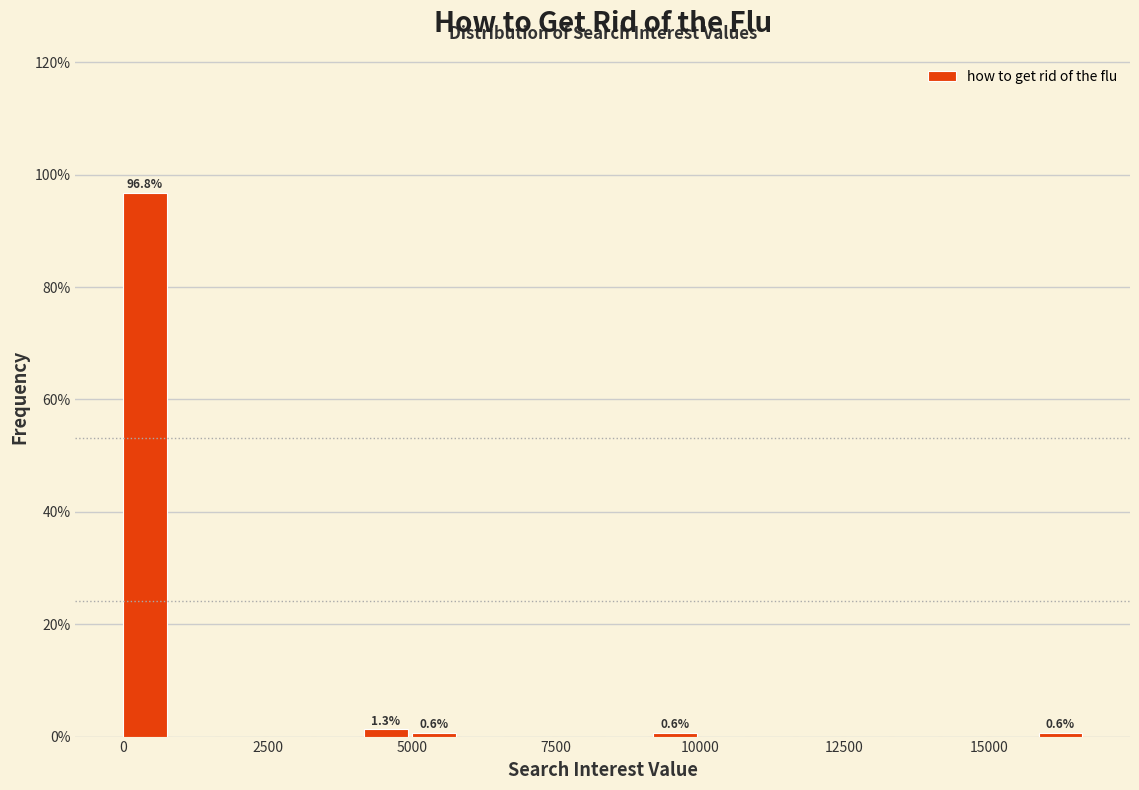

Around what value on the x-axis is the tallest bar? Give the approximate position of its centre, as read against the axis.

500